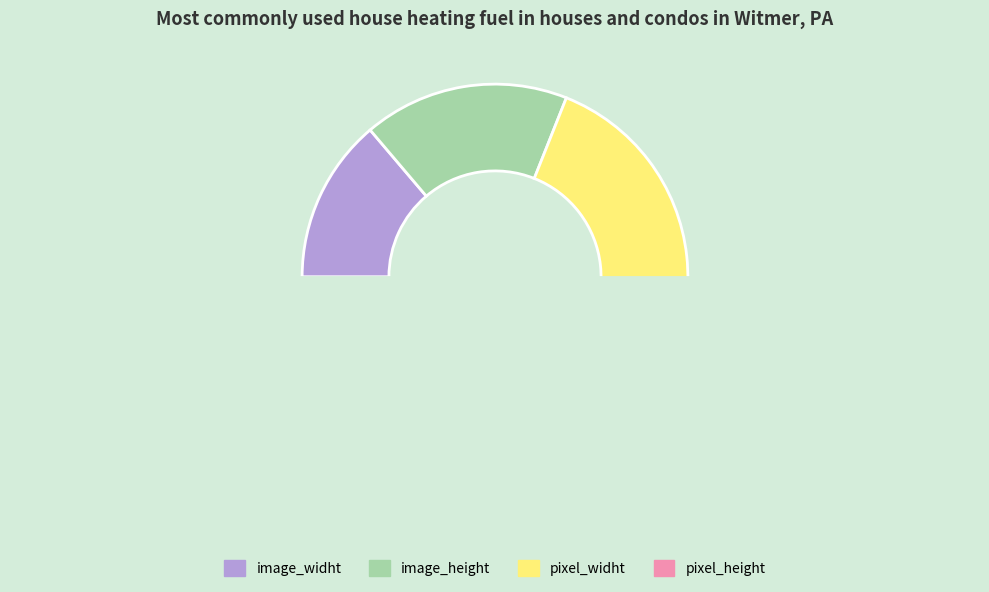

What is the ratio of the value at image_widht to the value at pixel_height?

0.4